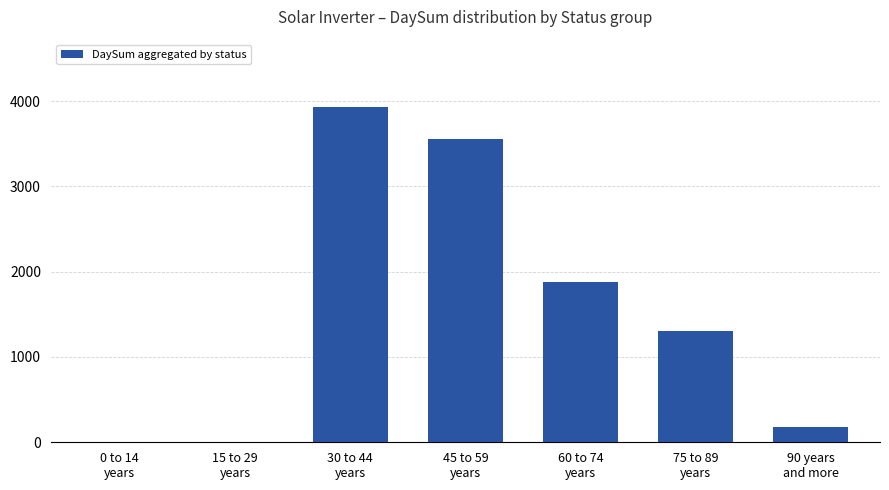

What is the maximum value shown in the chart?

3934